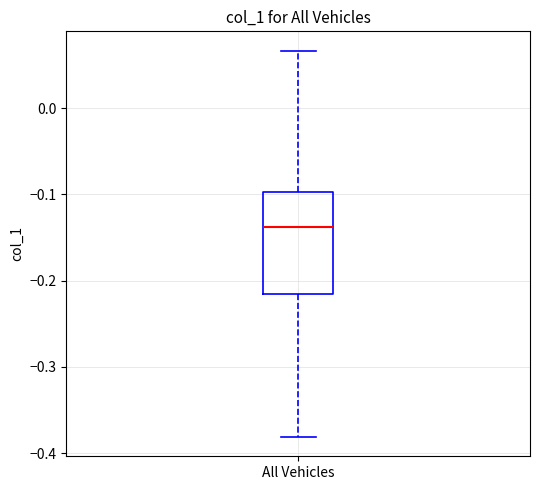

Read this box plot against the y-axis: the position of the median line, the range covered by the box, and the ends of both whiskers. The values are not printed on the chart, so give them approximately, as read against the axis.

median -0.14, box -0.22 to -0.10, whiskers -0.38 to 0.07